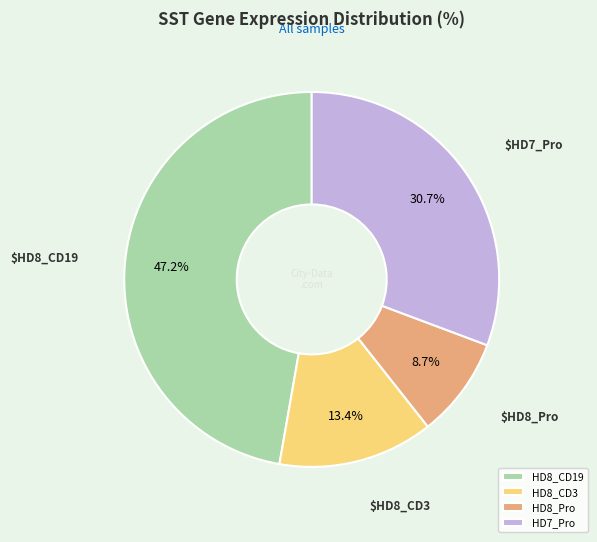

Which slice is the smallest?

HD8_Pro